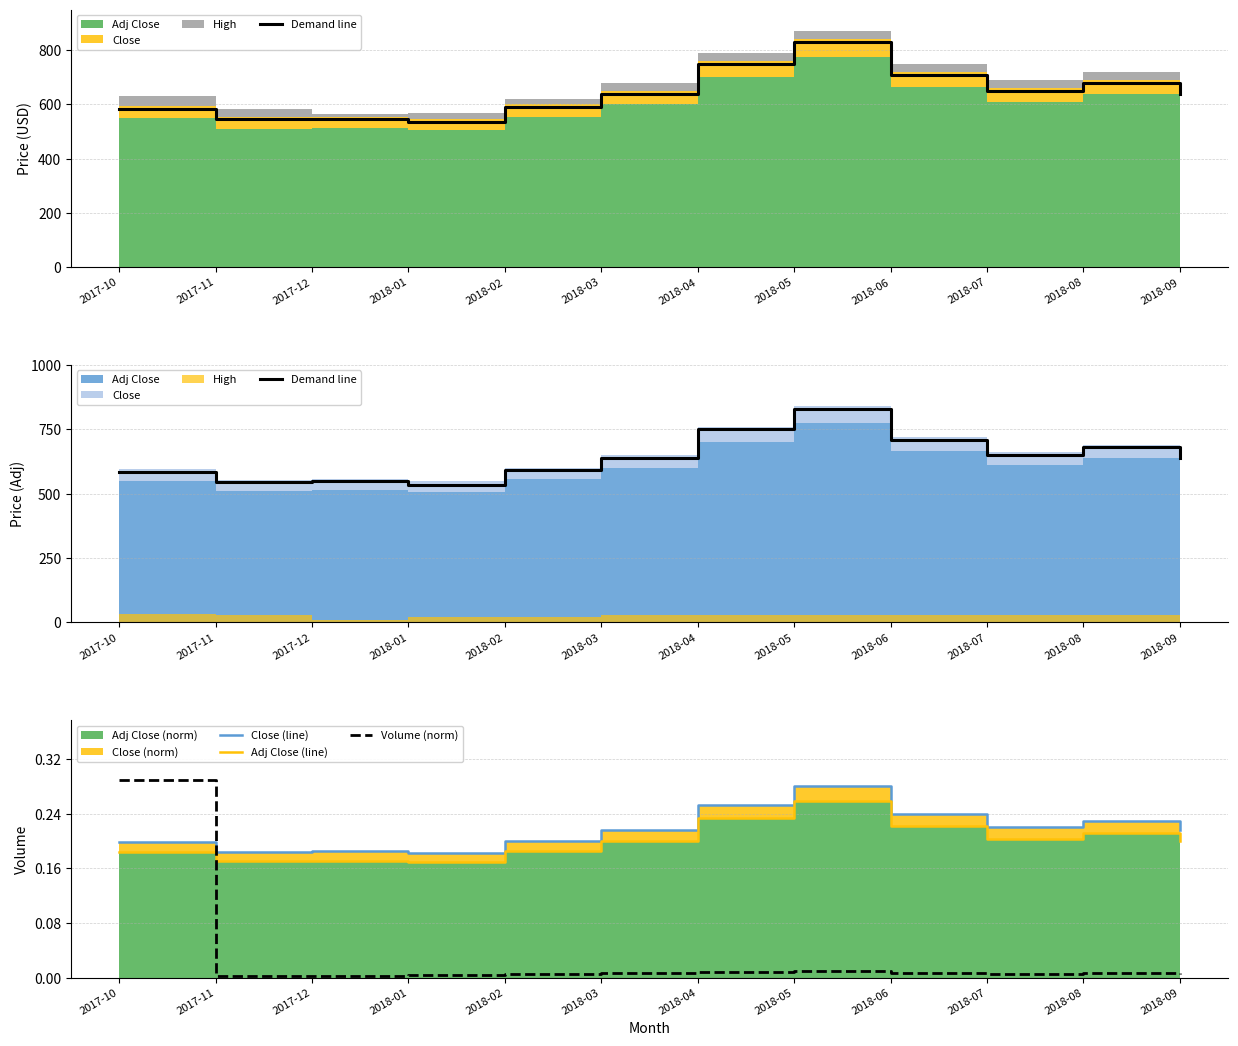

What is the spread (max minus min) of values at 2018-05?

830.0